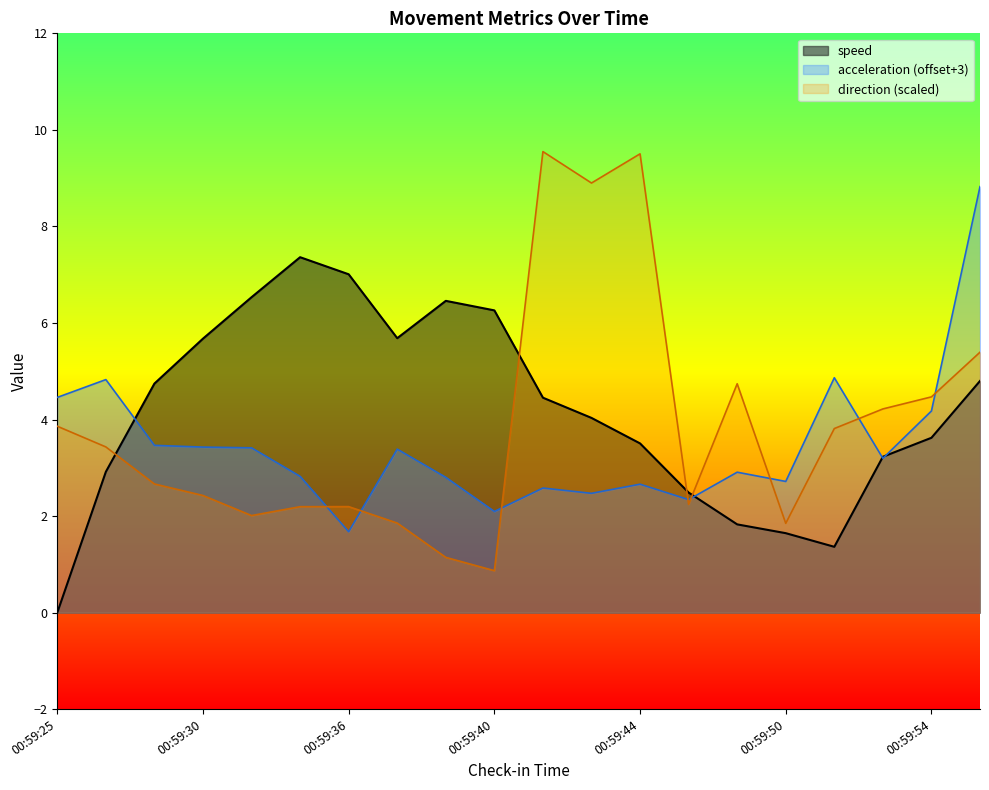

At which label is direction closest to 5?

00:59:48